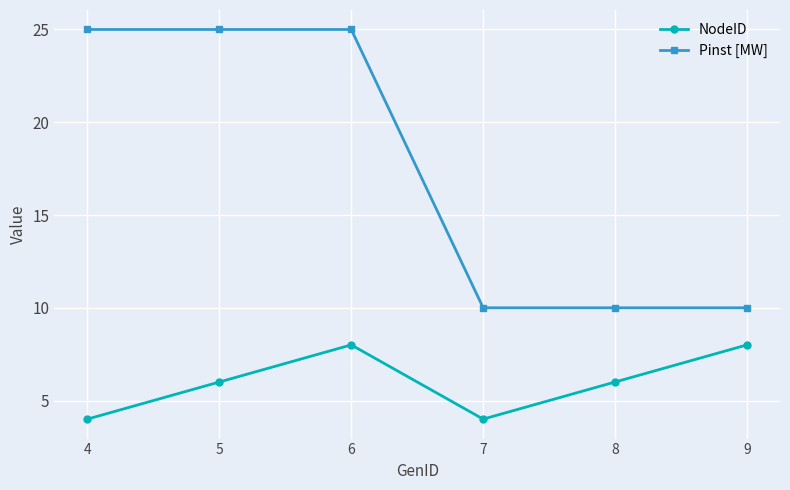

Does the chart display data point markers on the line(s)?

Yes